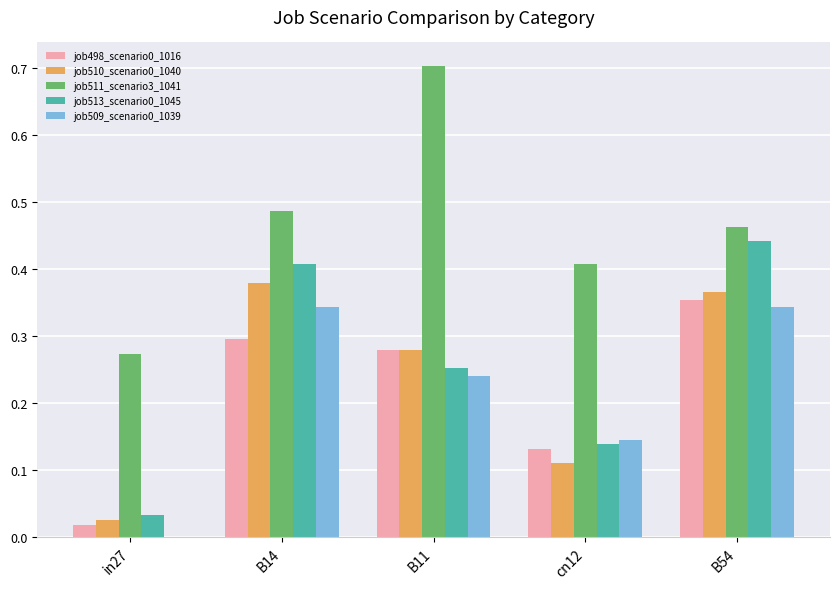

What is the highest value of the job511_scenario3_1041 series?

0.7